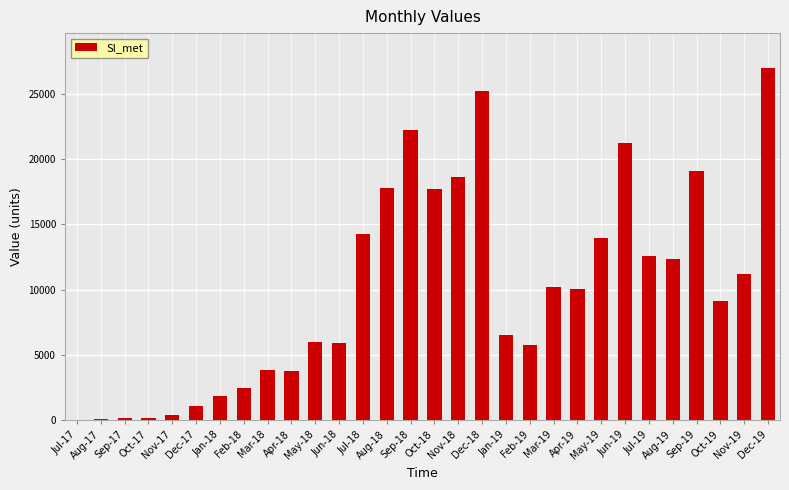

At which label is the value closest to 13502?

May-19